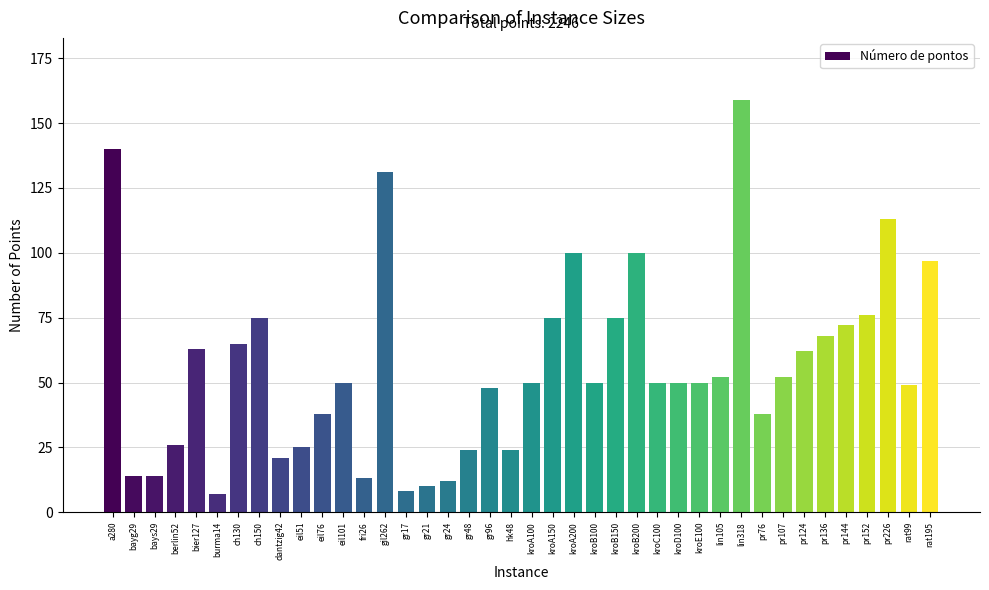

Does the chart contain stacked bars?

No